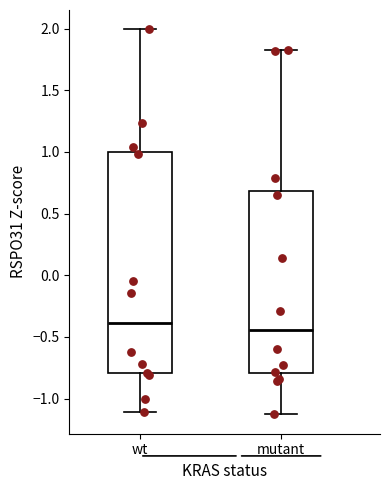

Reading left to right, read every box against the y-axis: the position of its median line, the range the box covers, and the ends of its whiskers. The values are not printed on the chart, so give them approximately, as read against the axis.

wt: median -0.40, box -0.80 to 1.00, whiskers -1.10 to 2.00
mutant: median -0.45, box -0.80 to 0.70, whiskers -1.15 to 1.80